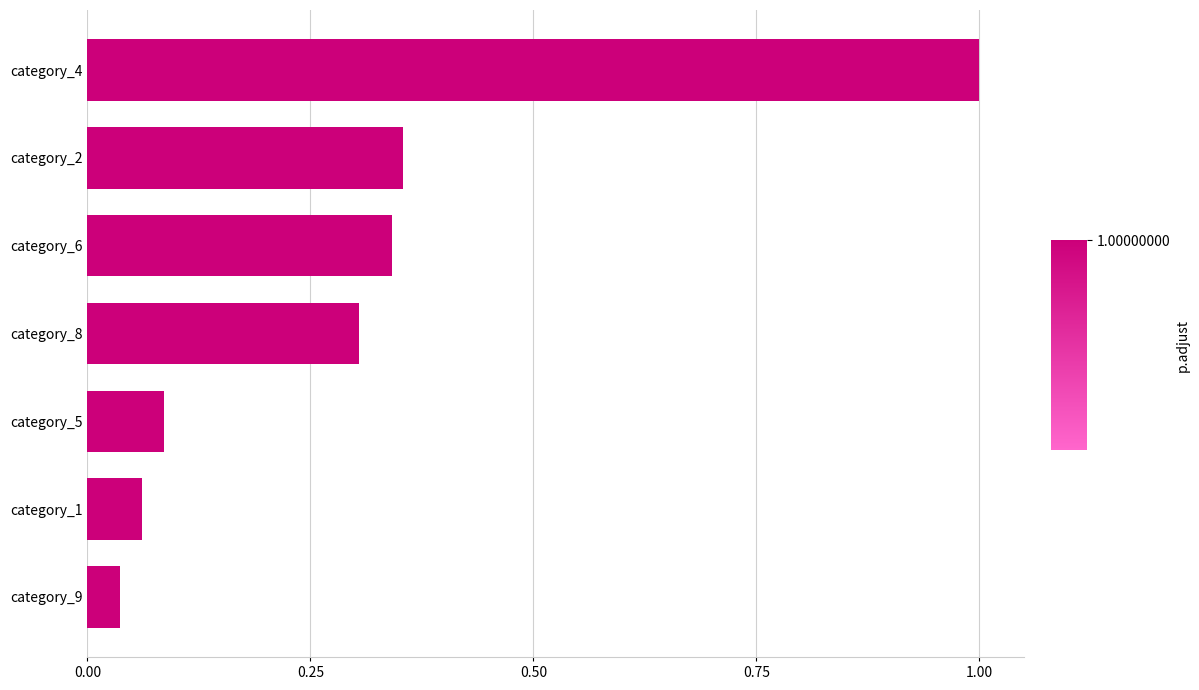

The chart shows a value of 0.4 at category_8. True or false?

False